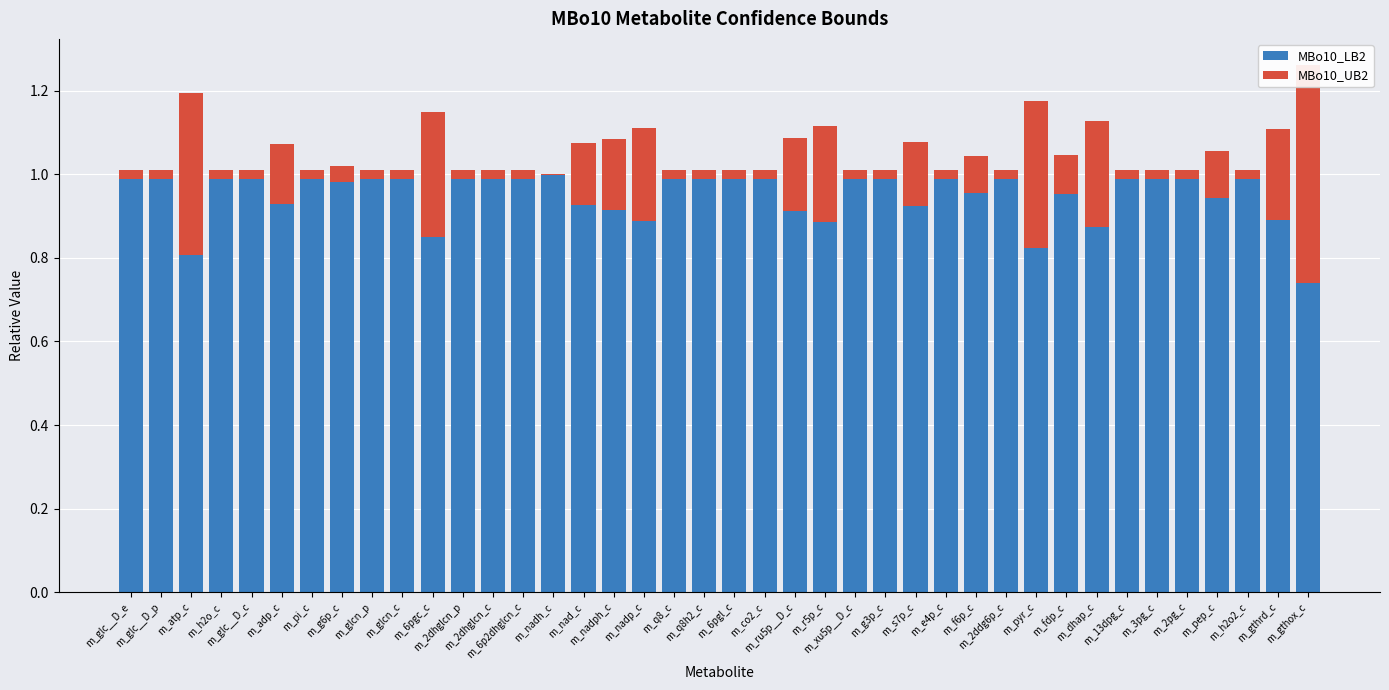

The value of MBo10_UB2 at m_nadh_c is 0.0. True or false?

True